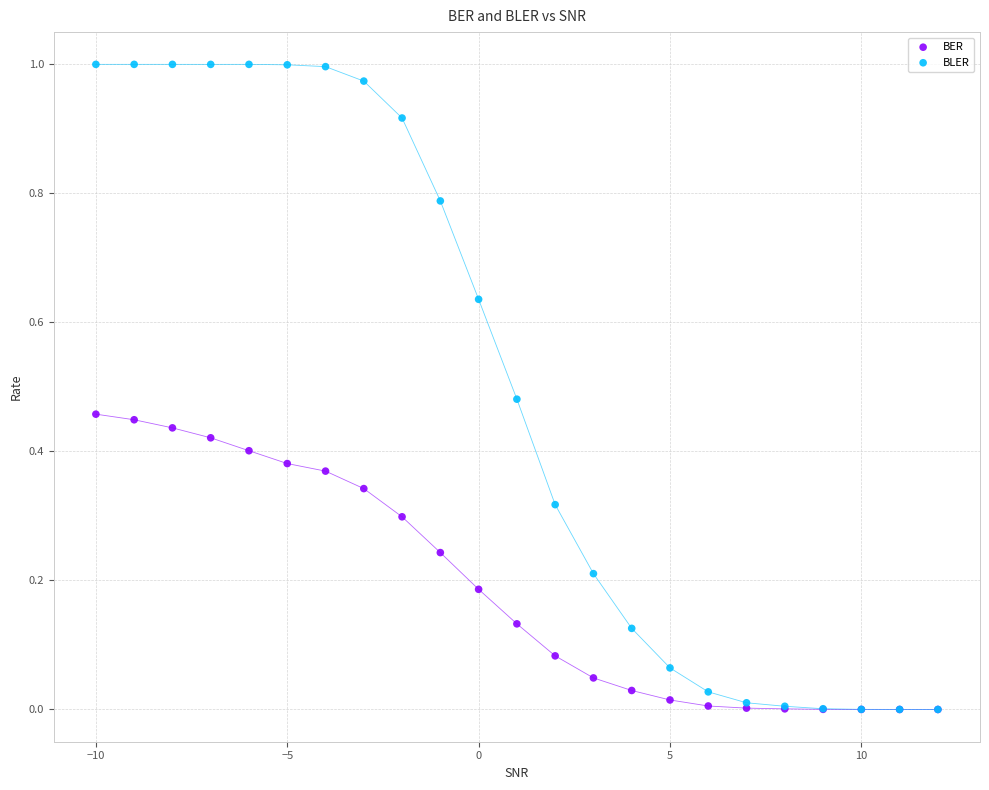

Which series has the widest spread of Y values?

BLER